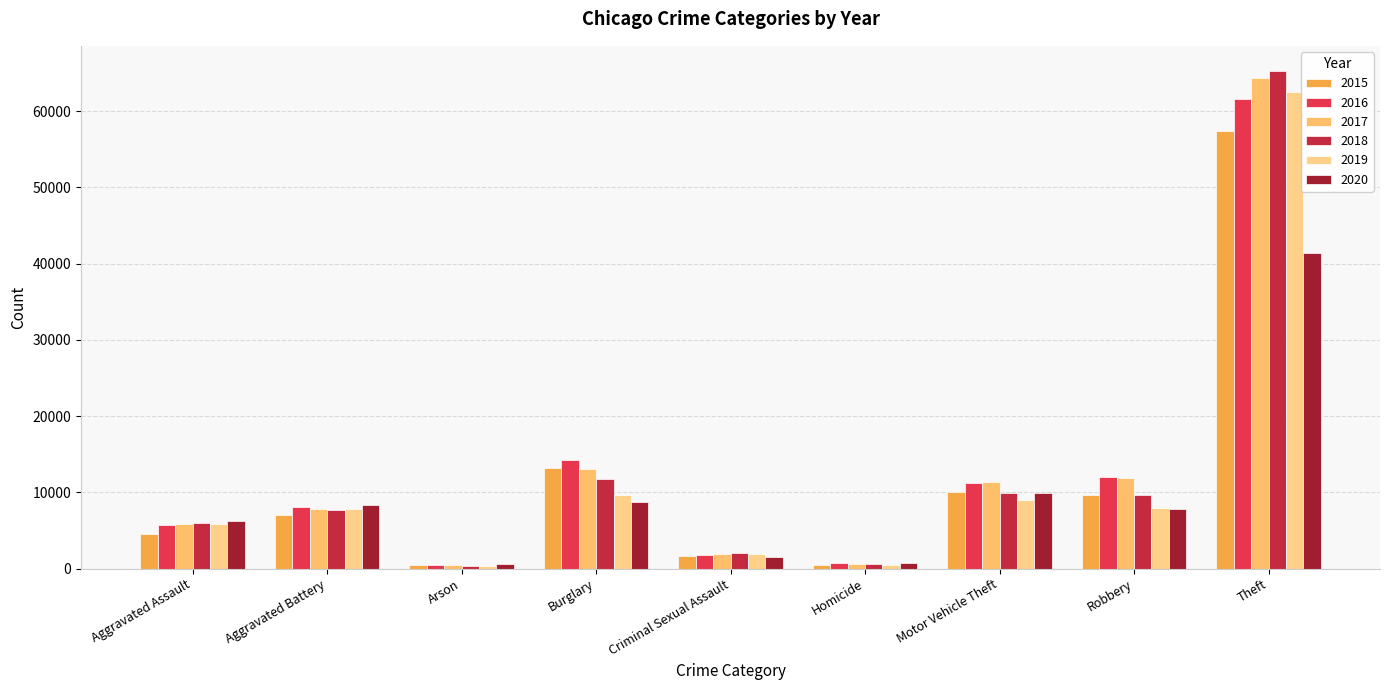

Which category has the highest value across all series?

Theft